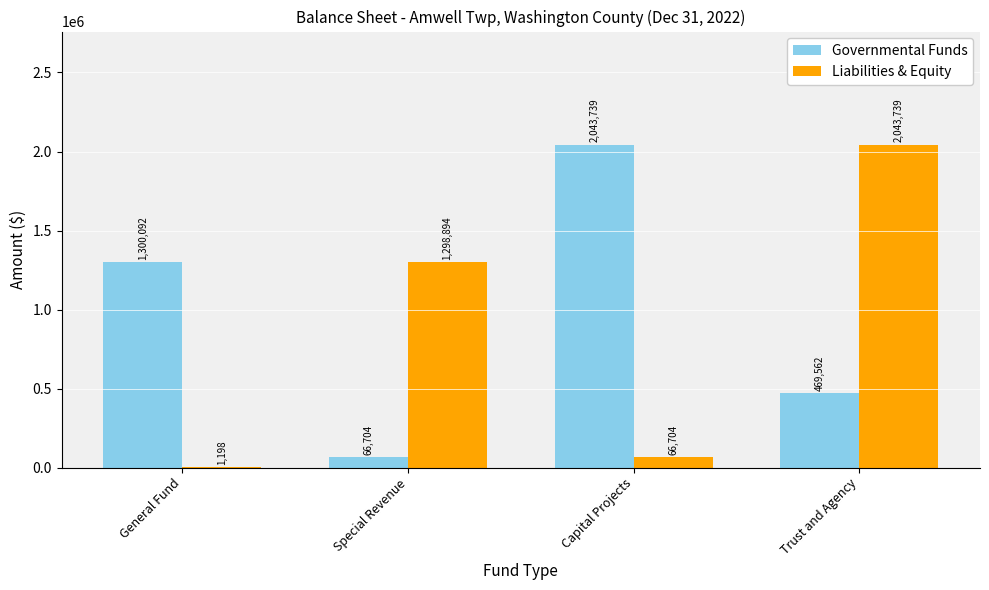

Which series has the largest total across all categories?

Governmental Funds